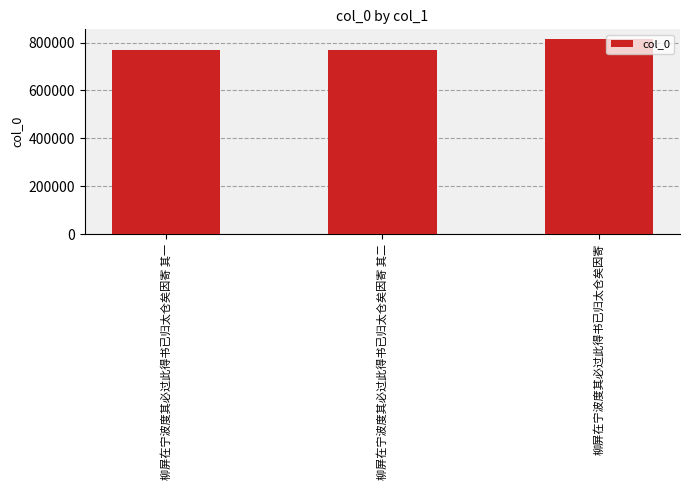

At which category does the chart reach its peak across all series?

柳屏在宁波度其必过此得书已归太仓矣因寄